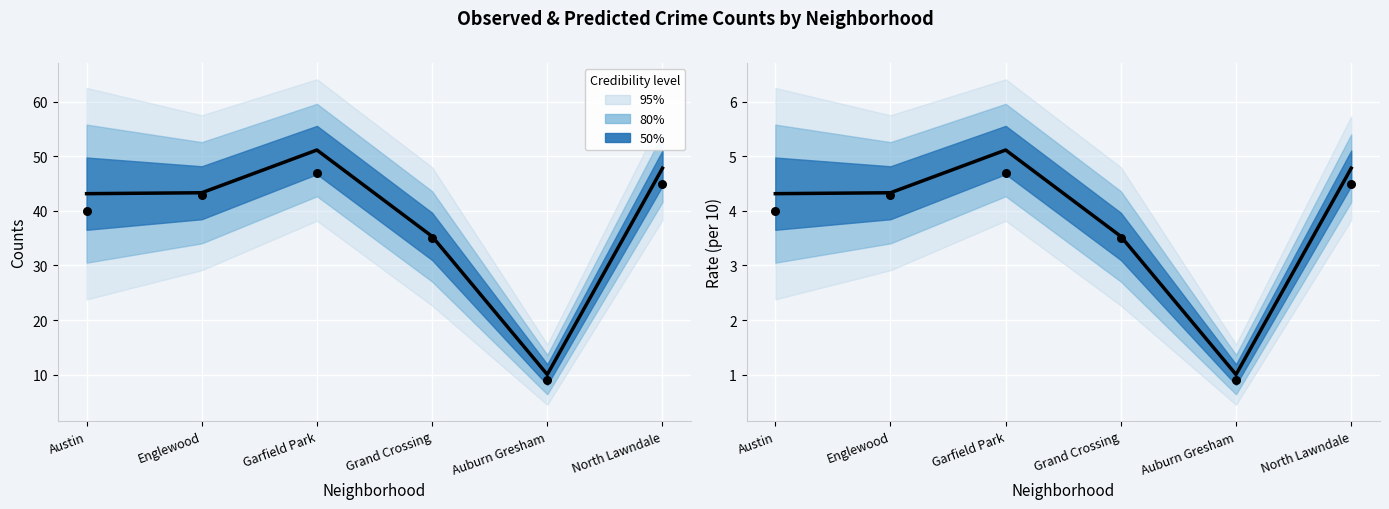

What is the ratio of the value at North Lawndale to the value at Grand Crossing?

1.4